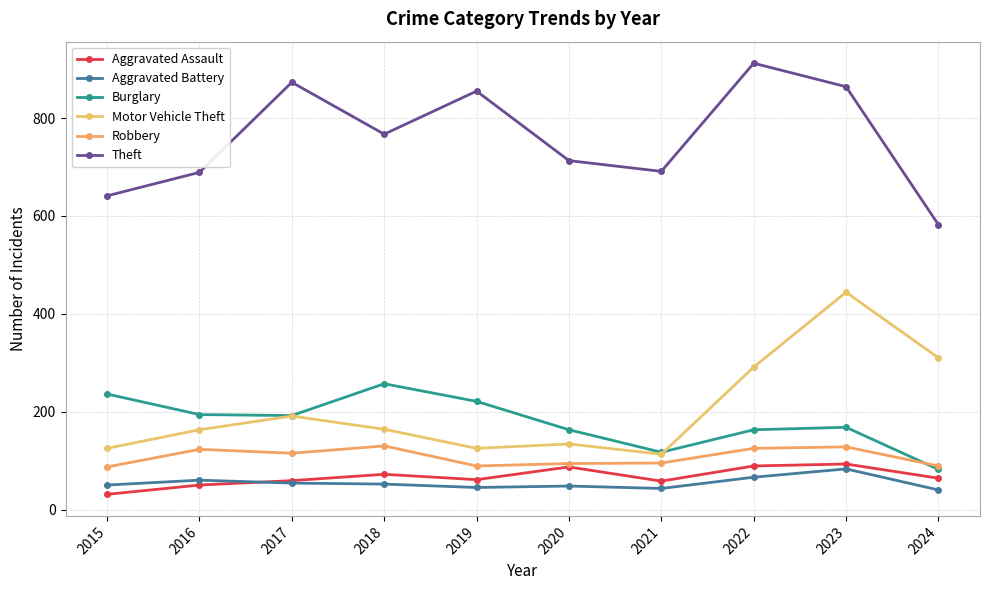

What is the sum of all Theft values?

7587